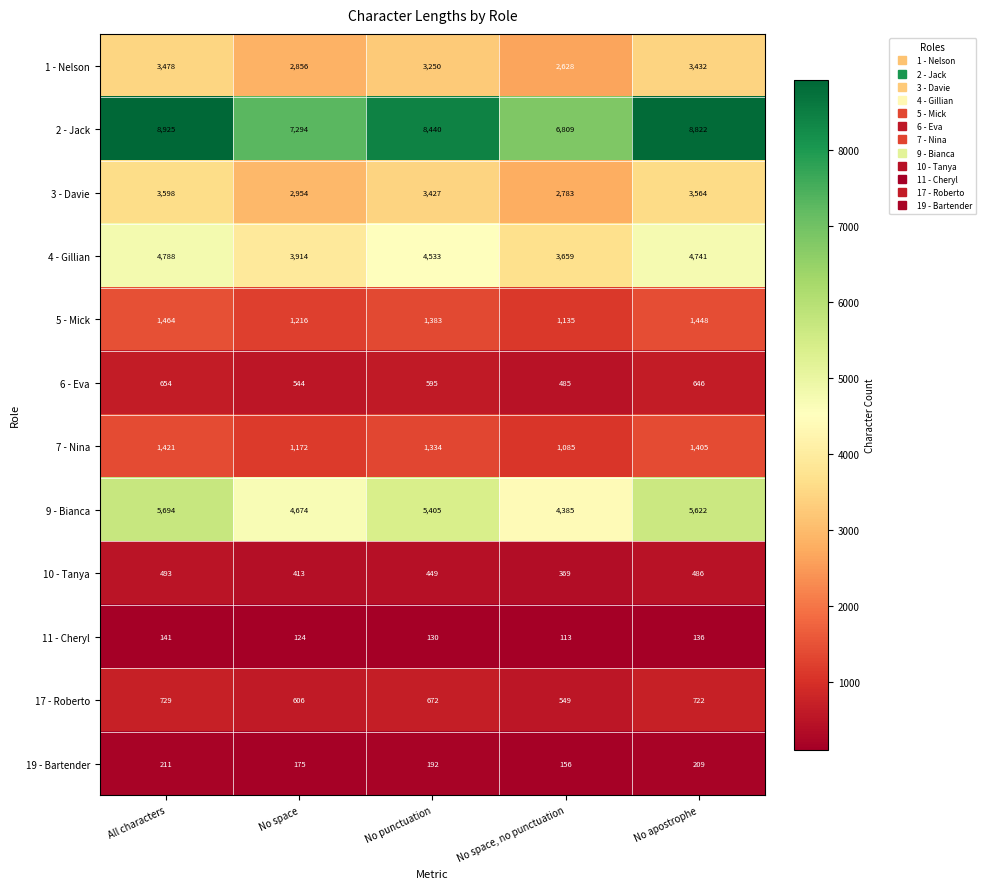

At which label does 9 - Bianca first exceed 5405?

All characters